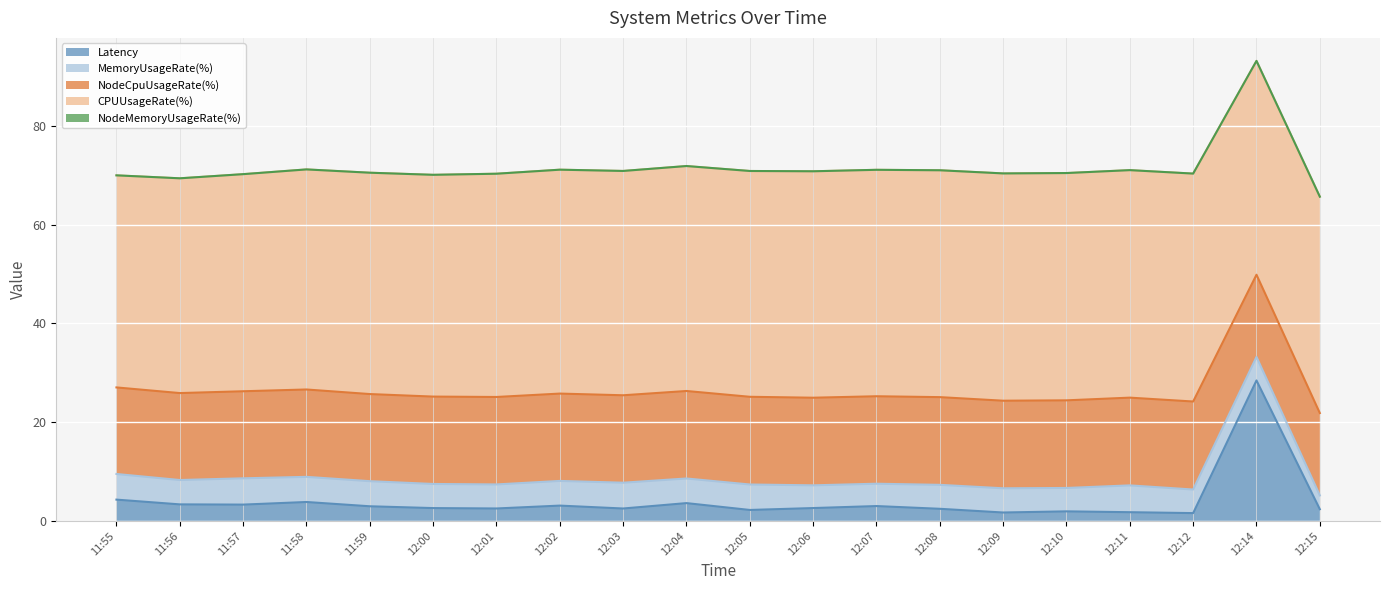

How many values in the MemoryUsageRate(%) series exceed 4?

19